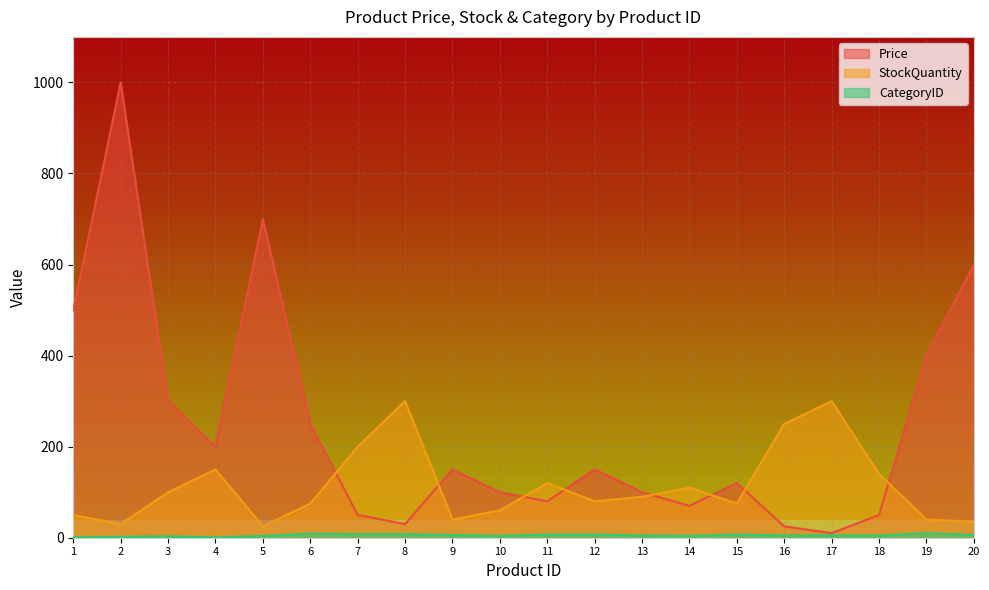

At which category is the sum across all series the highest?

2